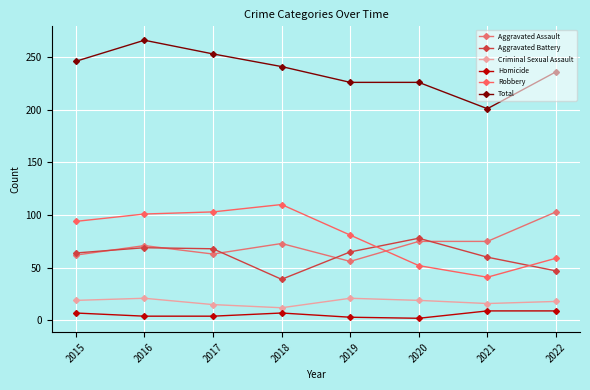

Is this an area chart (filled region under the line)?

No